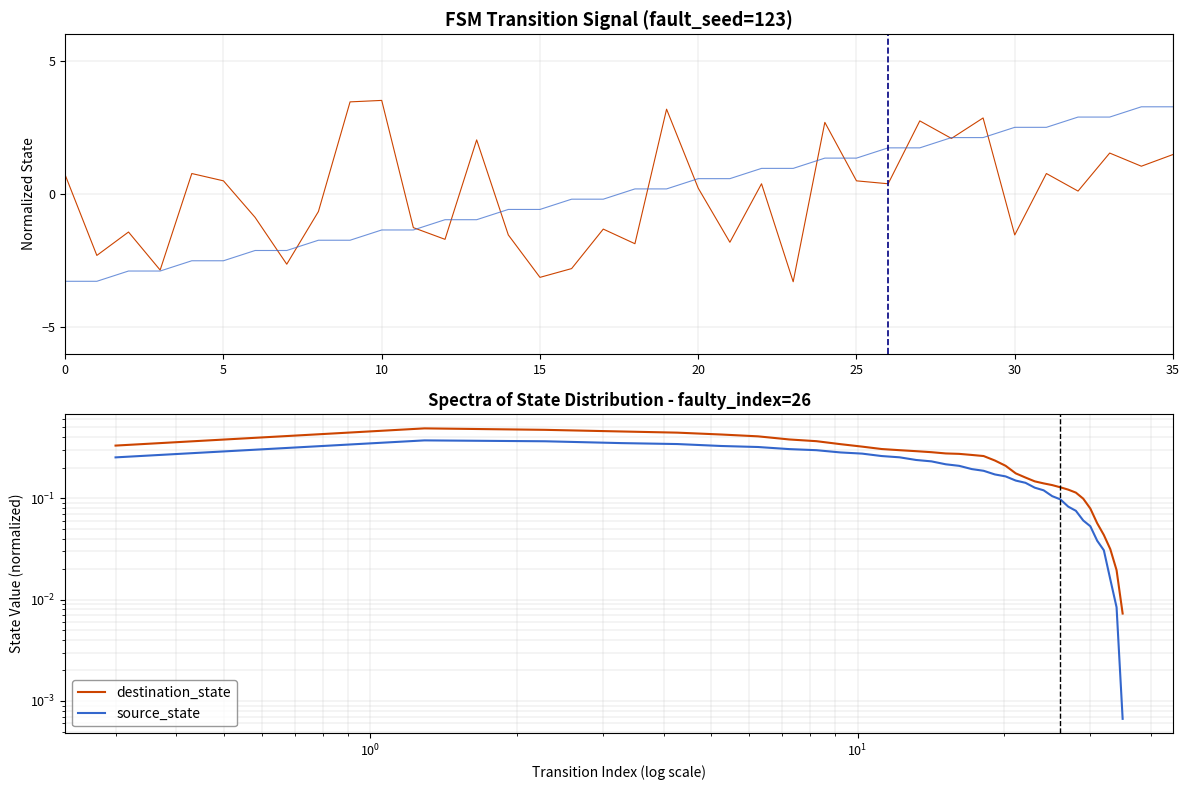

Reading left to right, list all the values displayed in this chart.

destination_state: 0.3	0.5	0.5	0.5	0.4	0.4	0.4	0.4	0.4	0.3	0.3	0.3	0.3	0.3	0.3	0.3	0.3	0.3	0.3	0.2	0.2	0.2	0.2	0.1	0.1	0.1	0.1	0.1	0.1	0.1	0.1	0.1	0.0	0.0	0.0	0.0
source_state: 0.3	0.4	0.4	0.3	0.3	0.3	0.3	0.3	0.3	0.3	0.3	0.3	0.3	0.2	0.2	0.2	0.2	0.2	0.2	0.2	0.2	0.1	0.1	0.1	0.1	0.1	0.1	0.1	0.1	0.1	0.1	0.0	0.0	0.0	0.0	0.0